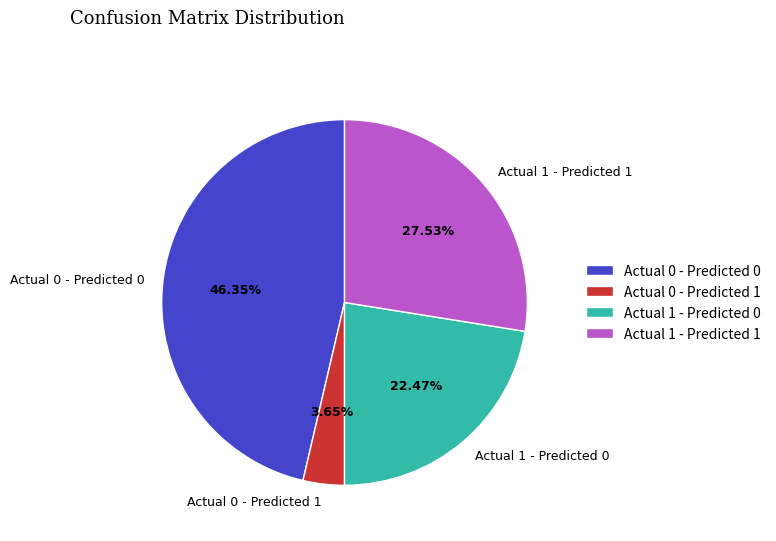

How much of the chart is everything except Actual 1 - Predicted 1?

72.5%